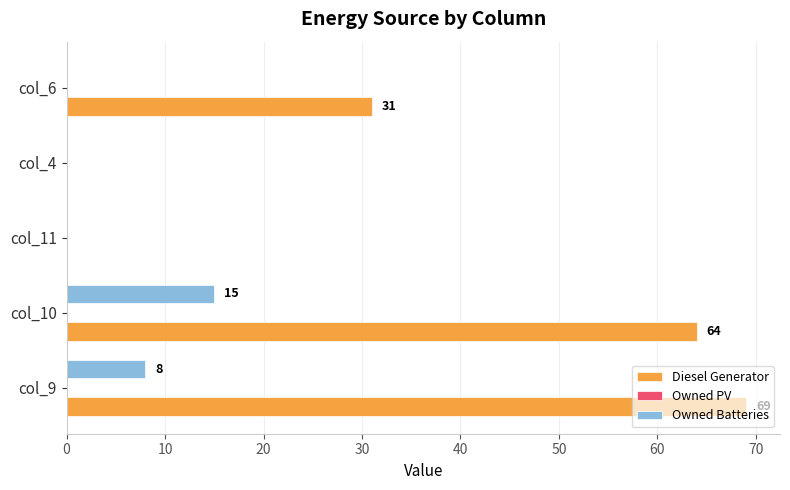

What is the maximum value shown in the chart?

69